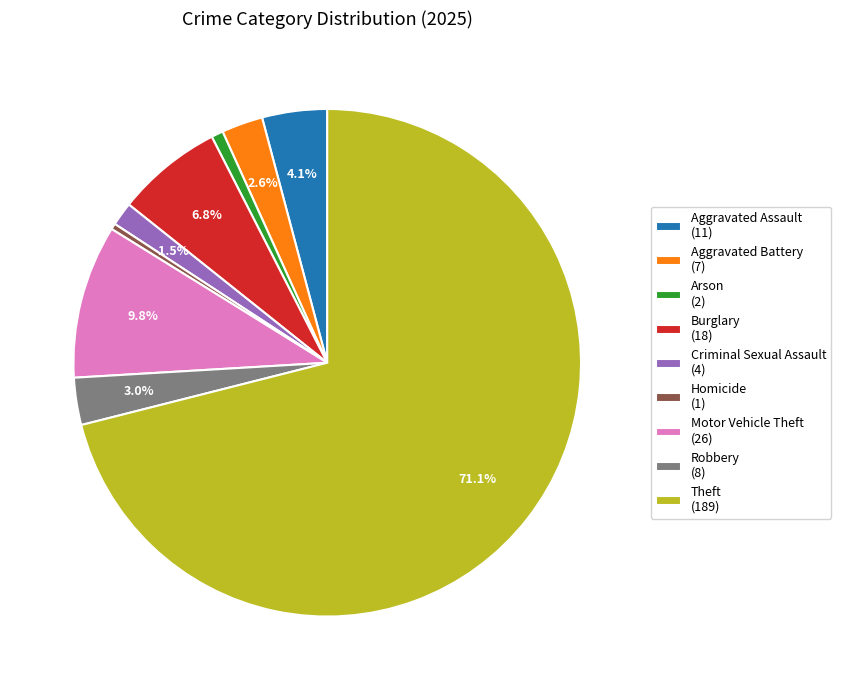

To the nearest percent, what percentage of the pie is Arson?

1%